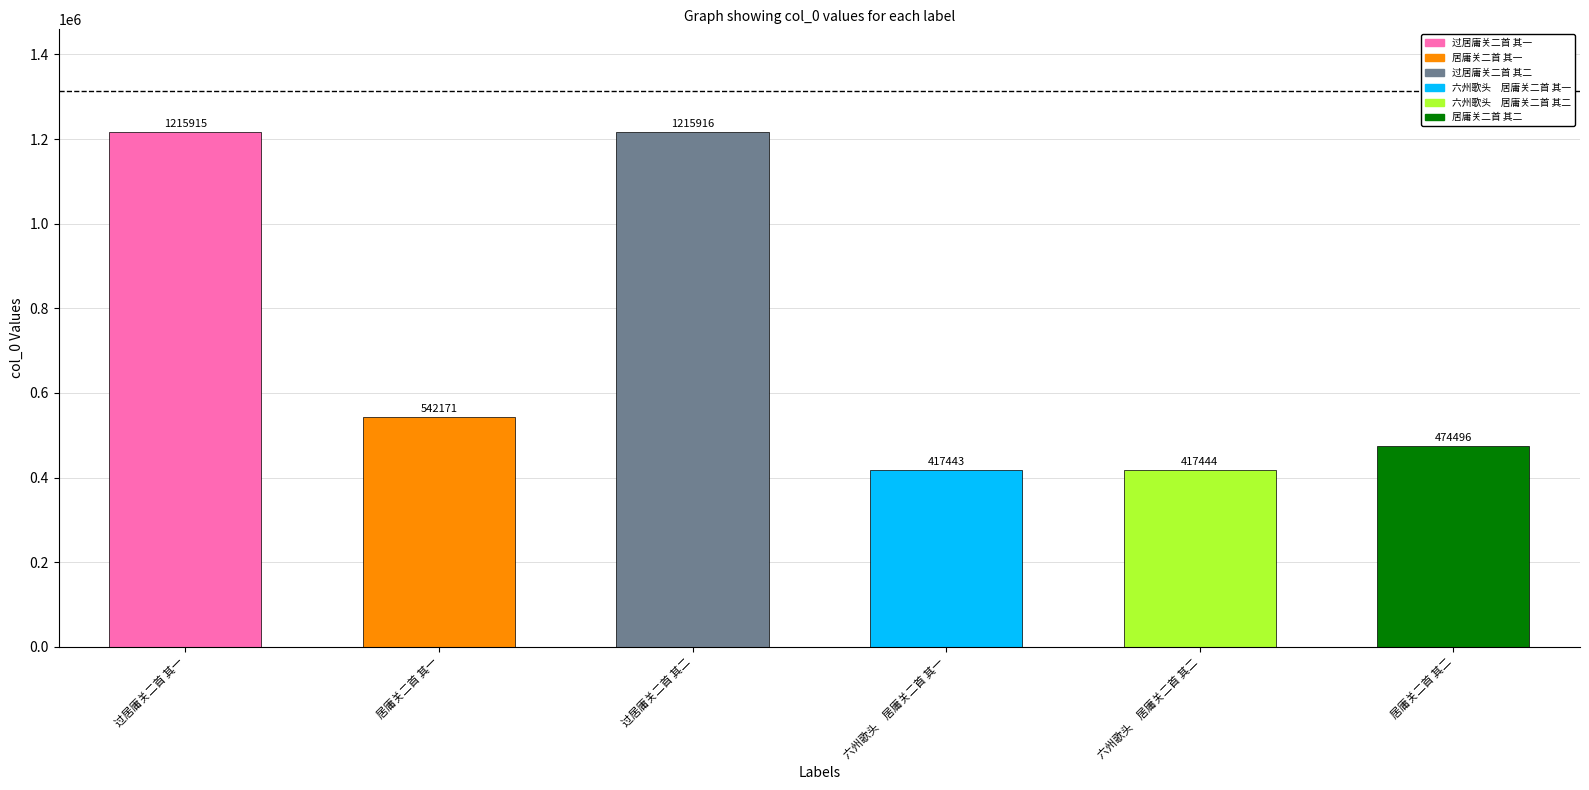

The chart shows a value of 474496 at 居庸关二首 其二. True or false?

True